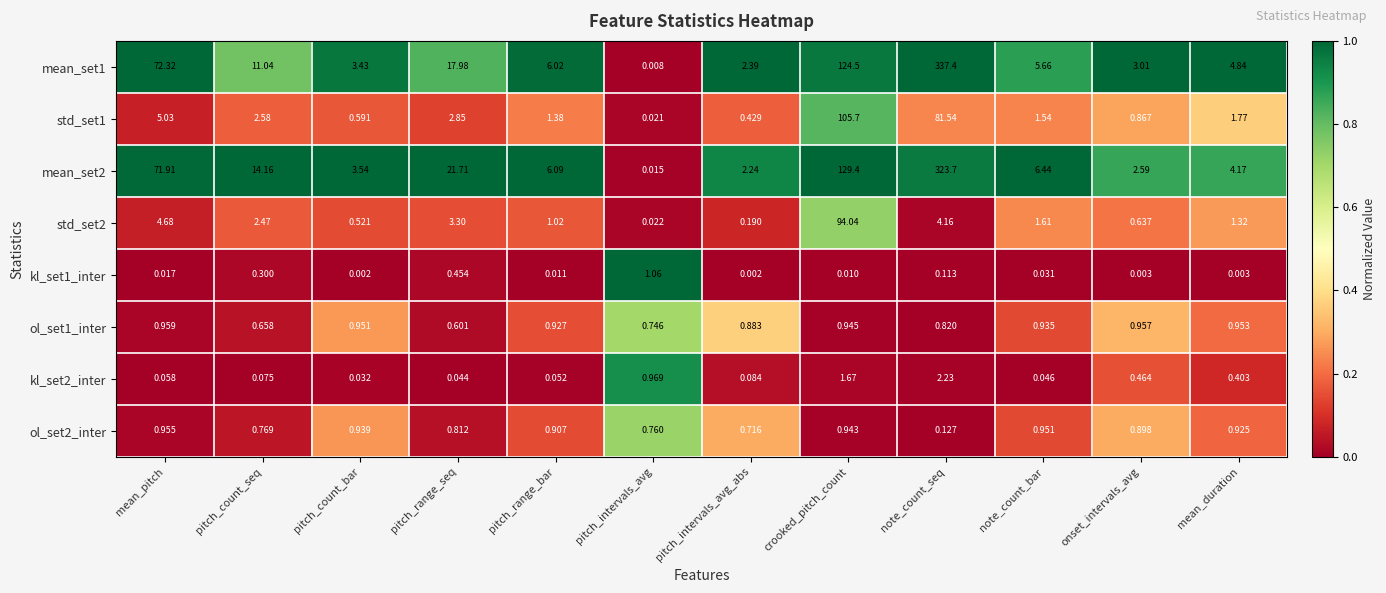

At how many categories does at least one series exceed 0?

12